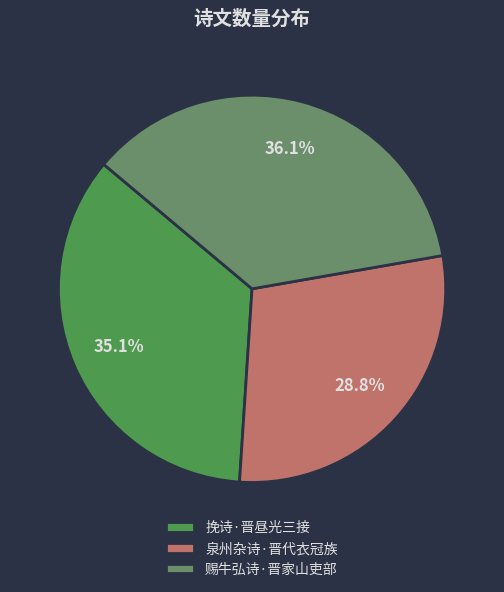

Approximately how many times larger is the value at 泉州杂诗·晋代衣冠族 compared to 赐牛弘诗·晋家山吏部?

0.8